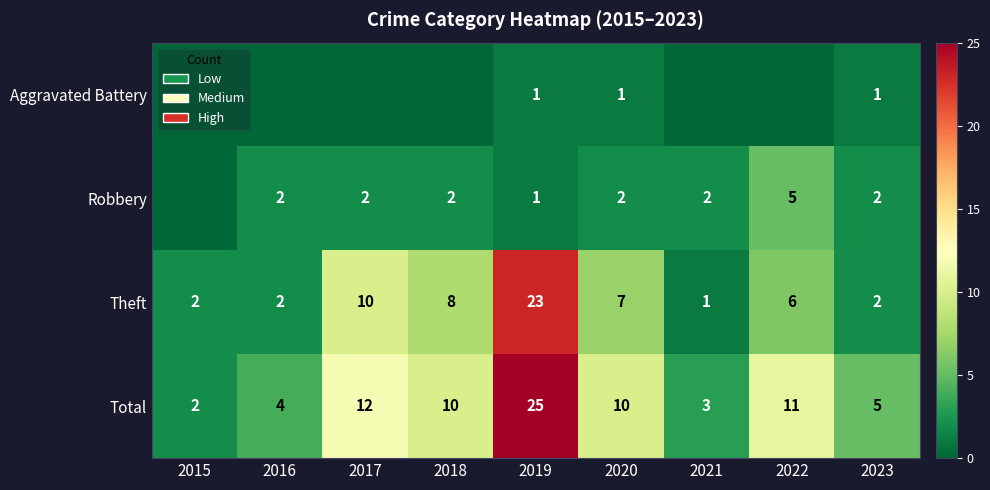

How many data points in Total are less than 10?

4